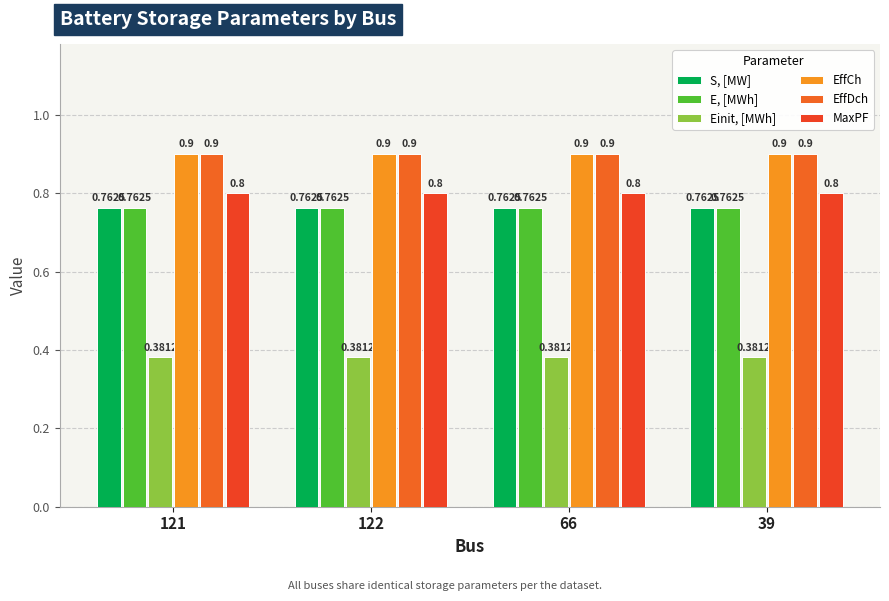

What are all the series names shown in the legend?

S, [MW], E, [MWh], Einit, [MWh], EffCh, EffDch, MaxPF